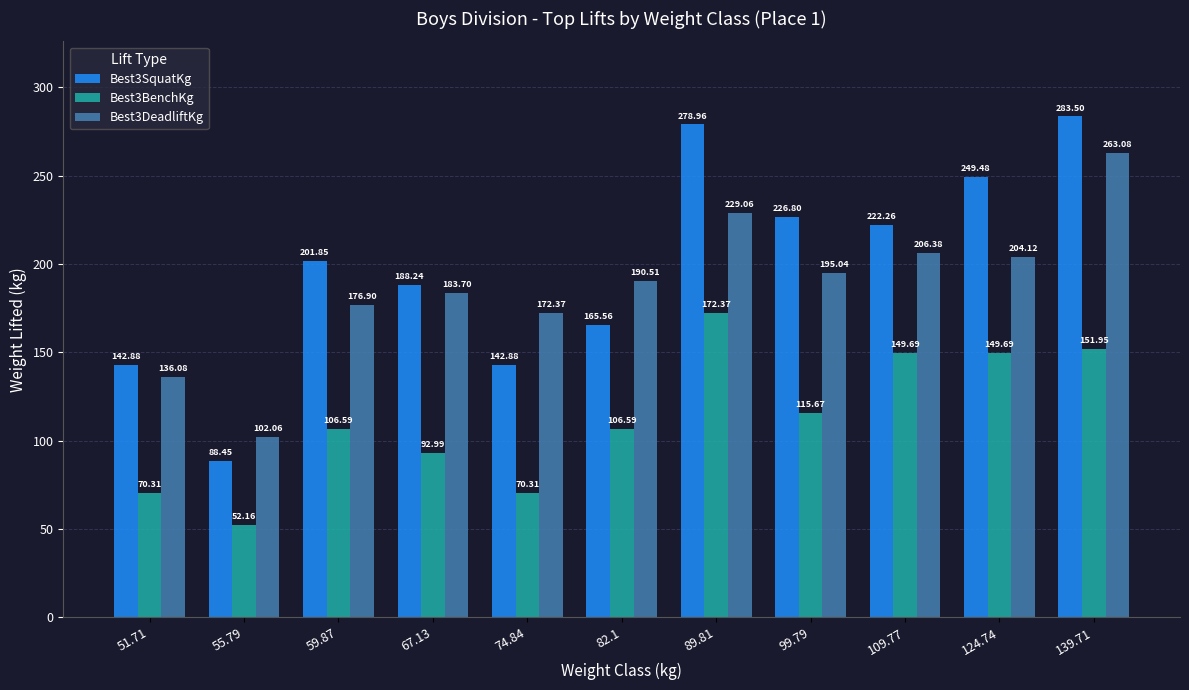

At 82.1, list the series in order from largest to smallest.

Best3DeadliftKg, Best3SquatKg, Best3BenchKg